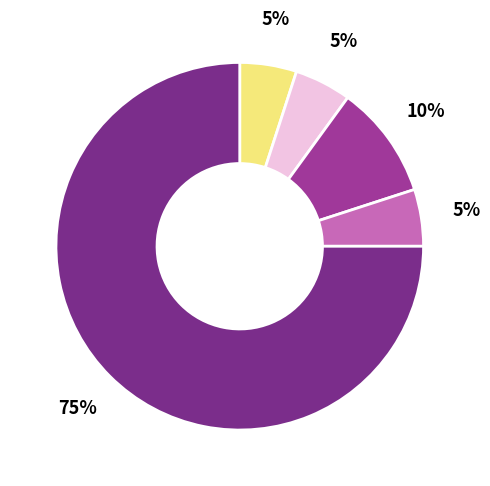

To the nearest percent, what is the average slice percentage?

20%